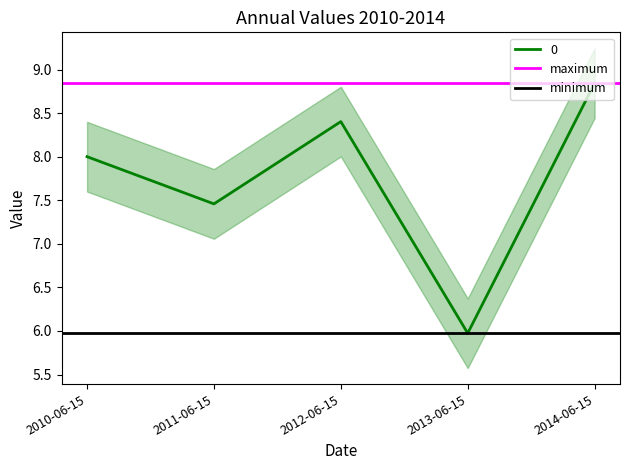

The 0 series shows 6.0 at 2013-06-15. True or false?

True